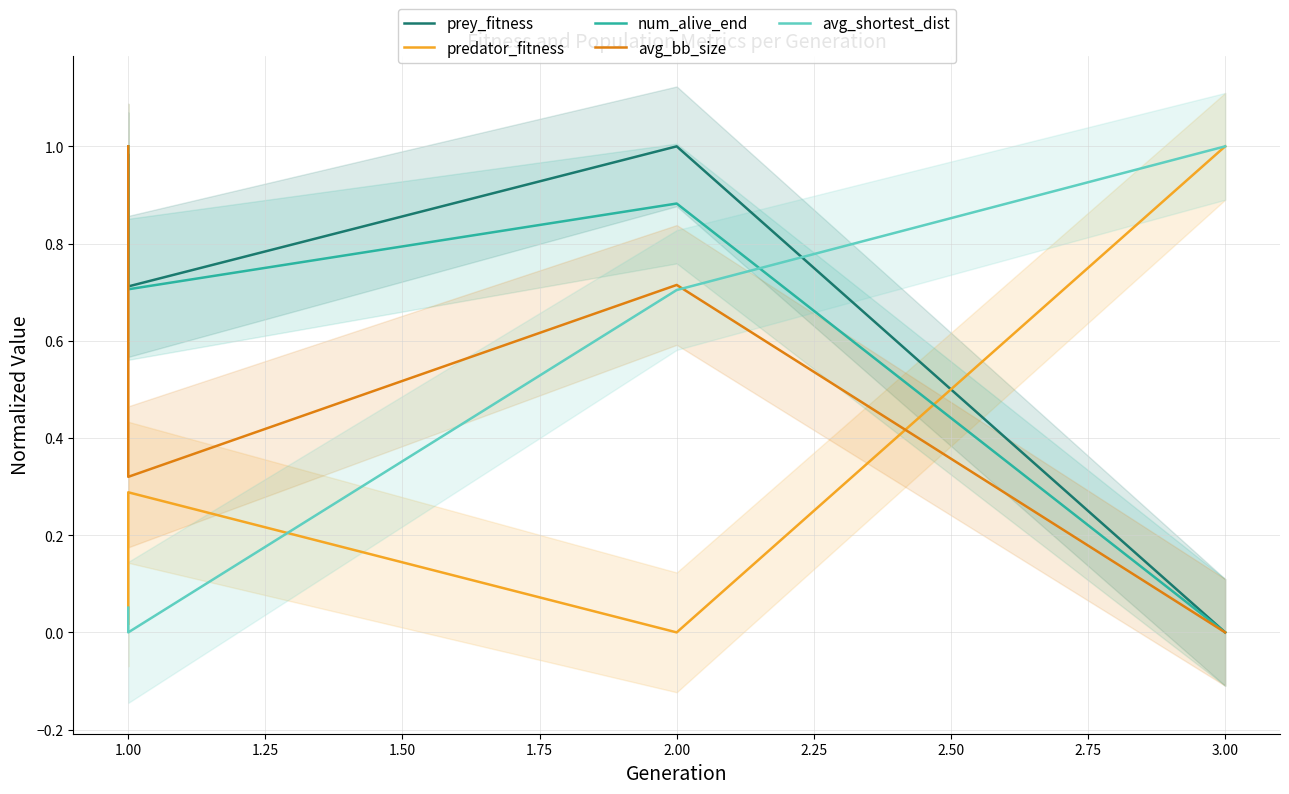

What is the sum of the predator_fitness values at 3.00 and 1.00?

1.3